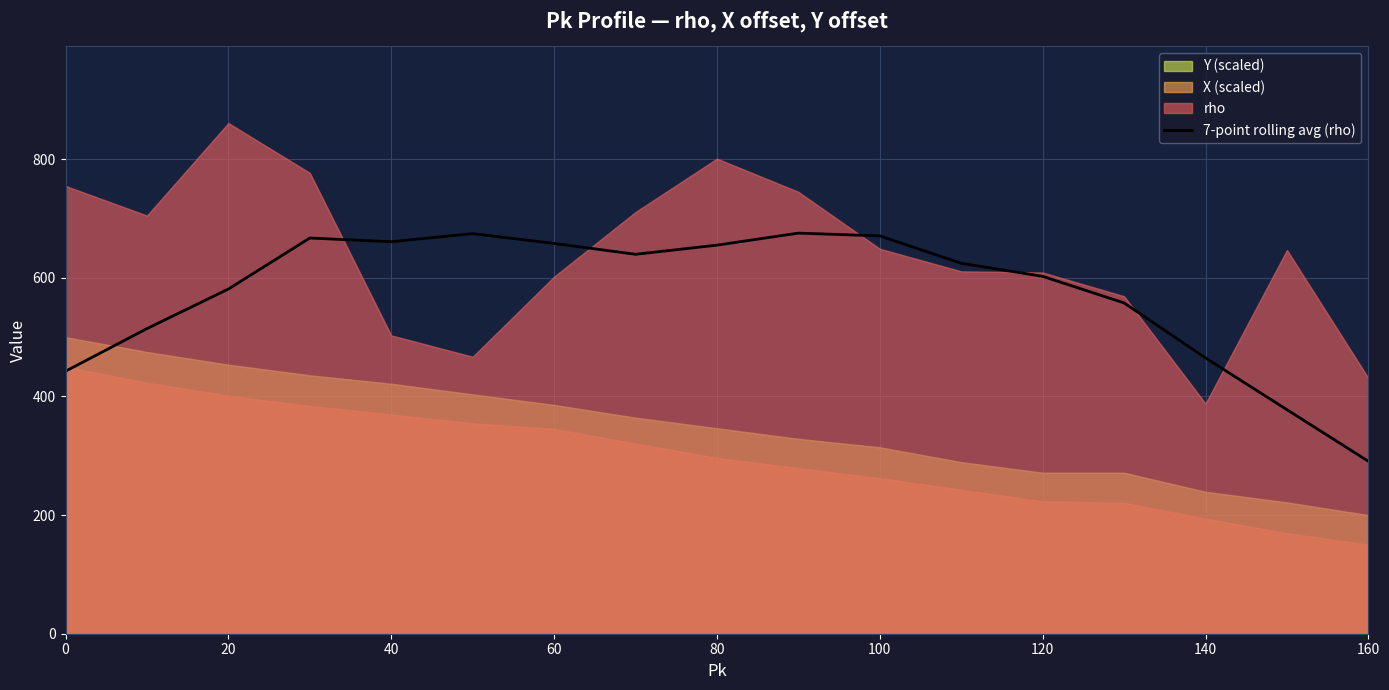

Does the chart display data point markers on the line(s)?

No